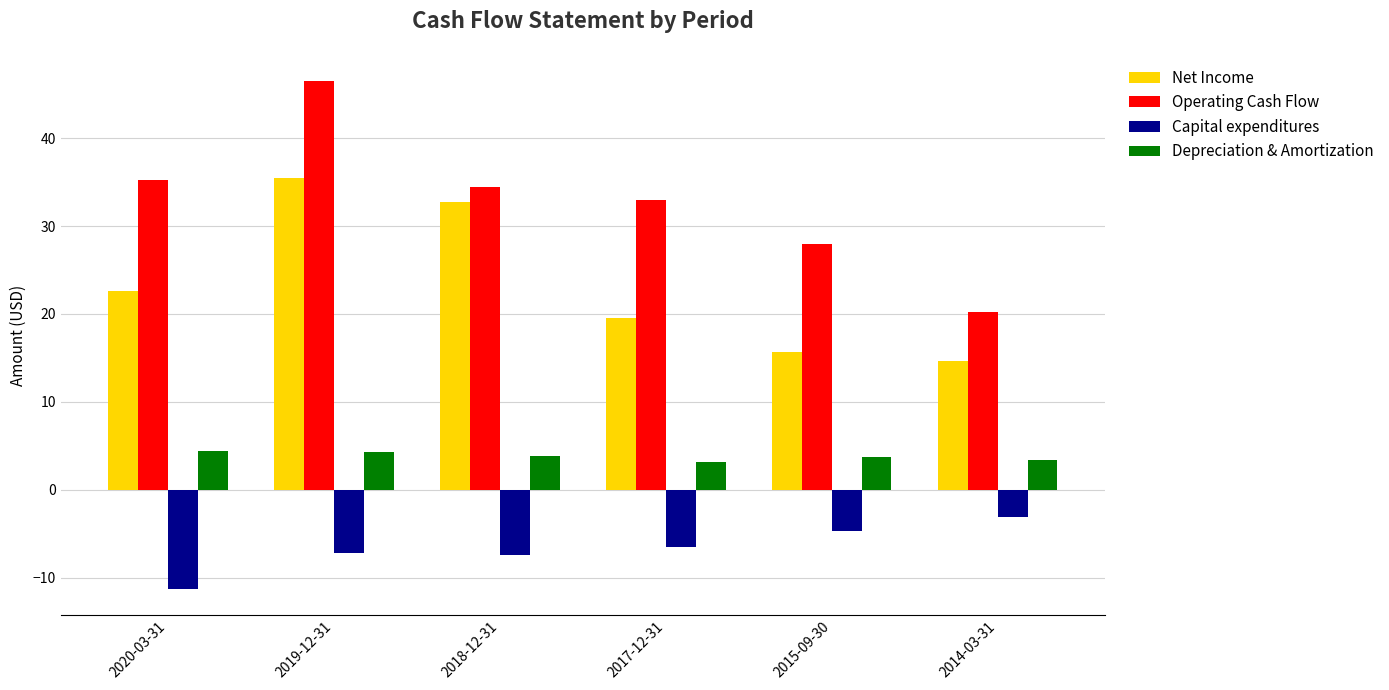

Rank the categories by Operating Cash Flow value from lowest to highest.

2014-03-31, 2015-09-30, 2017-12-31, 2018-12-31, 2020-03-31, 2019-12-31